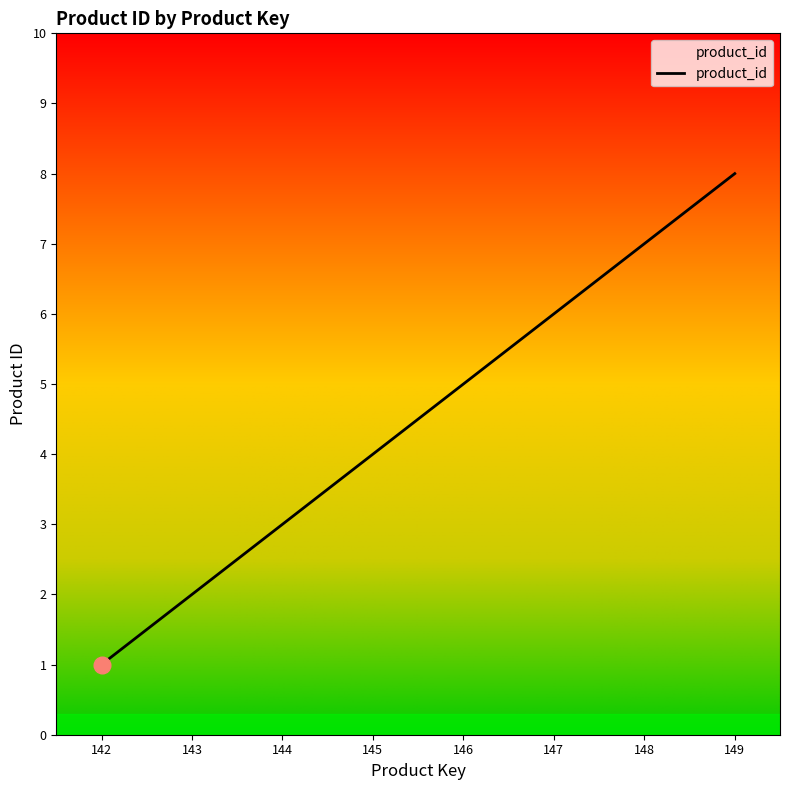

What is the maximum value shown in the chart?

8